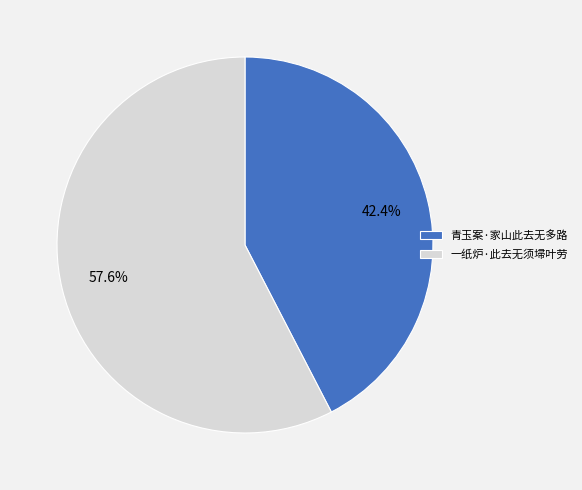

Which slice is the largest?

一纸炉·此去无须埽叶劳